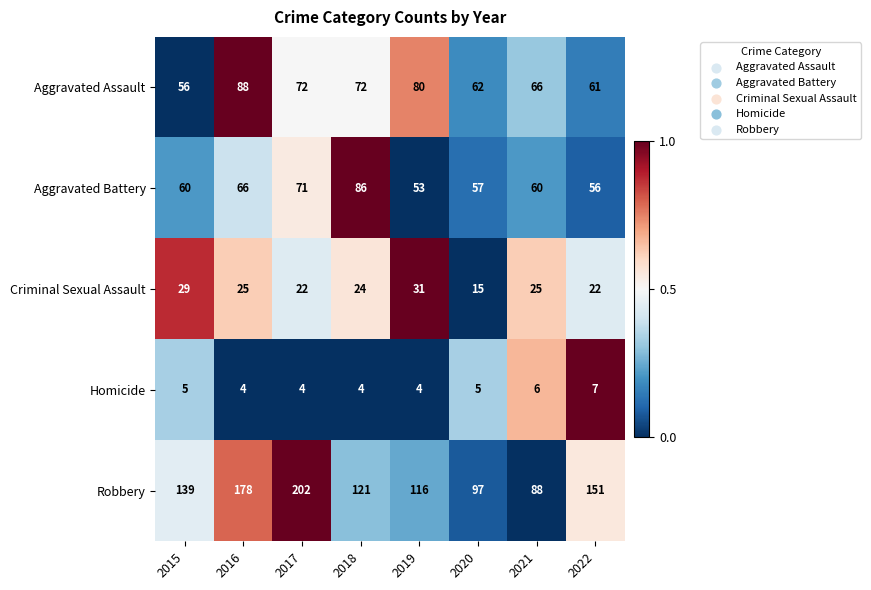

Read the Aggravated Assault value at 2016.

88